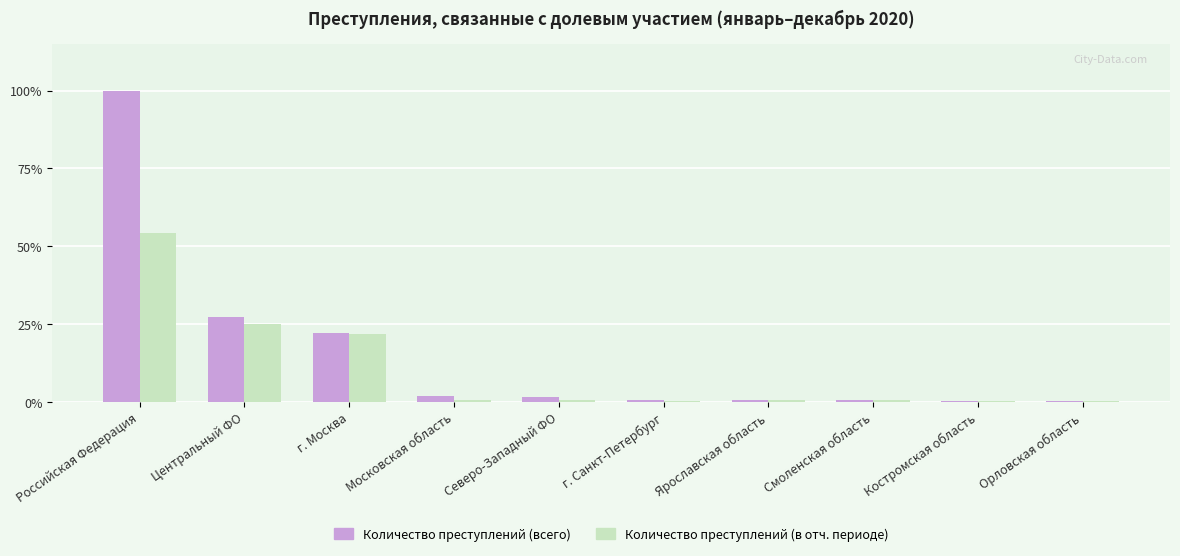

What is the maximum value for Количество преступлений (всего)?

100.0